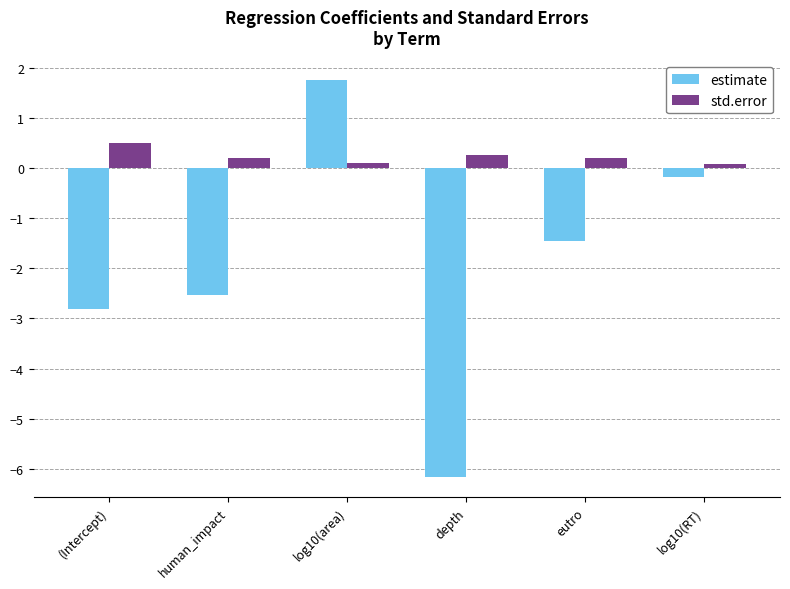

What is the label of the 1st bar from the left?

(Intercept)